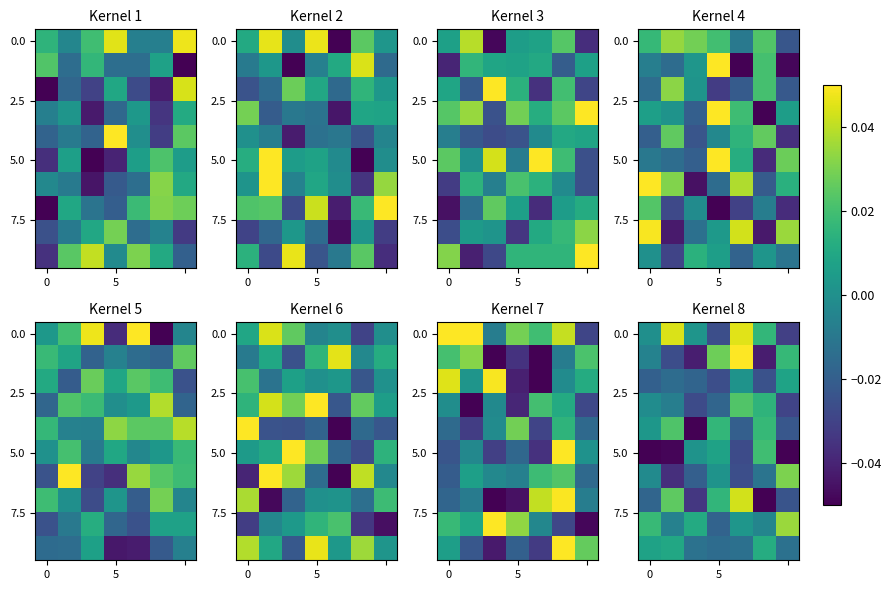

The 0.0 series shows -0.0 at 5. True or false?

False